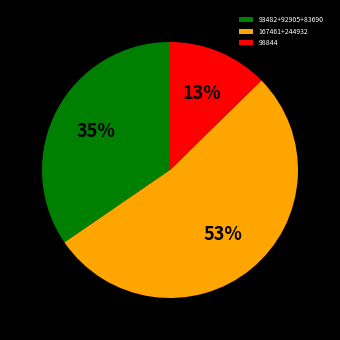

Which category has the smallest portion of the pie?

98844